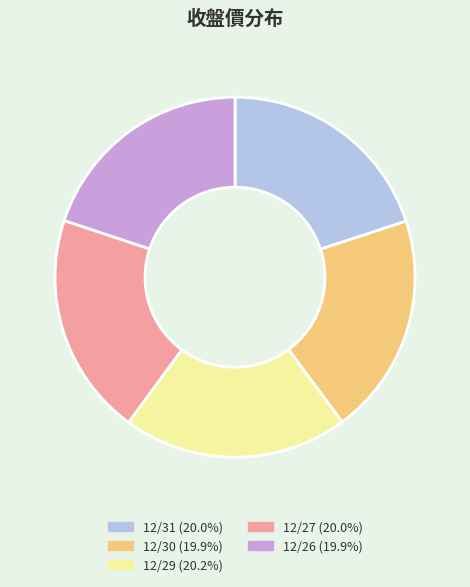

True or false: 12/31 accounts for 34% of the total.

False